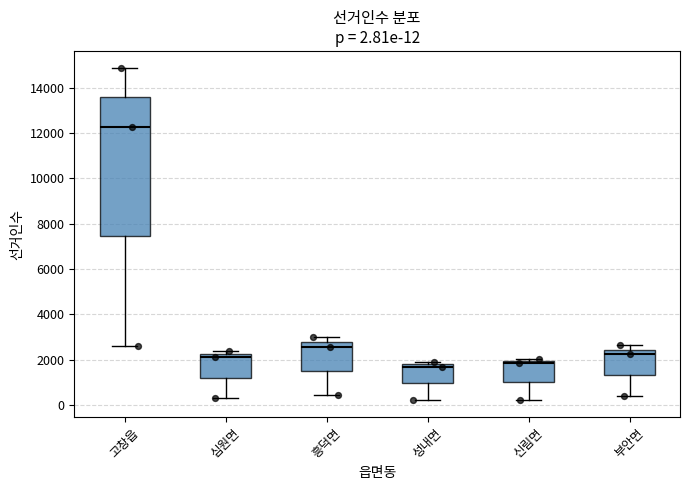

Comparing the boxes themselves (not the whiskers), which one is the tallest?

고창읍